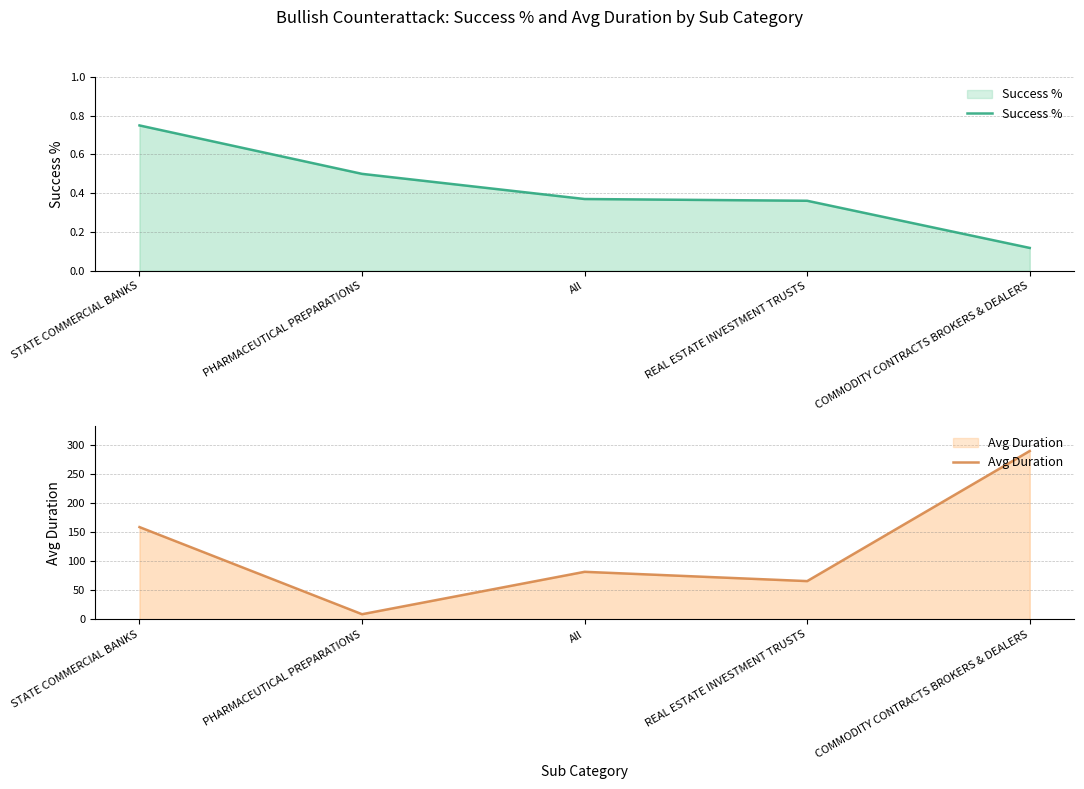

What is the difference between the maximum and minimum values in the Success % series?

0.6